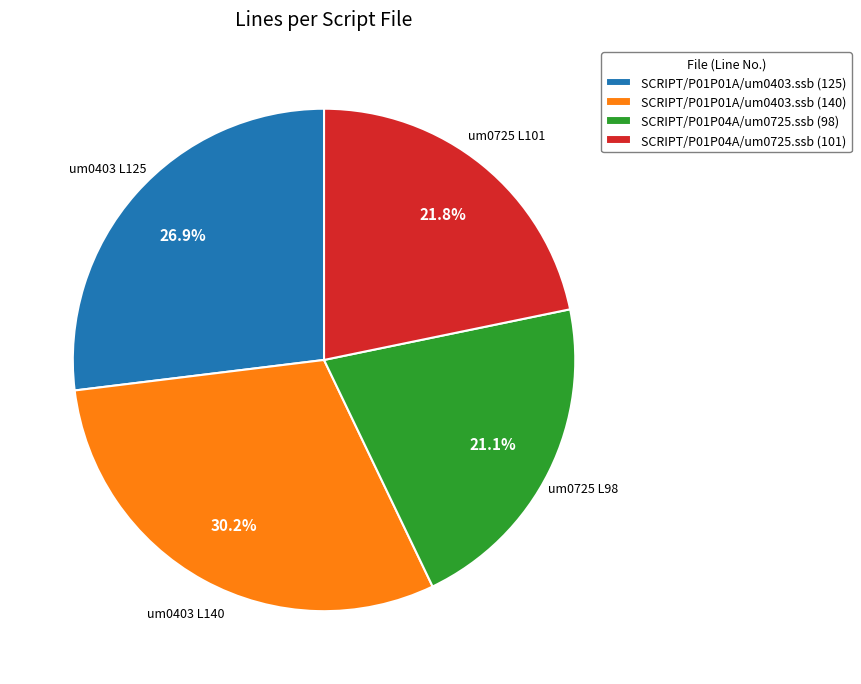

Between SCRIPT/P01P04A/um0725.ssb (98) and SCRIPT/P01P04A/um0725.ssb (101), which is larger?

SCRIPT/P01P04A/um0725.ssb (101)